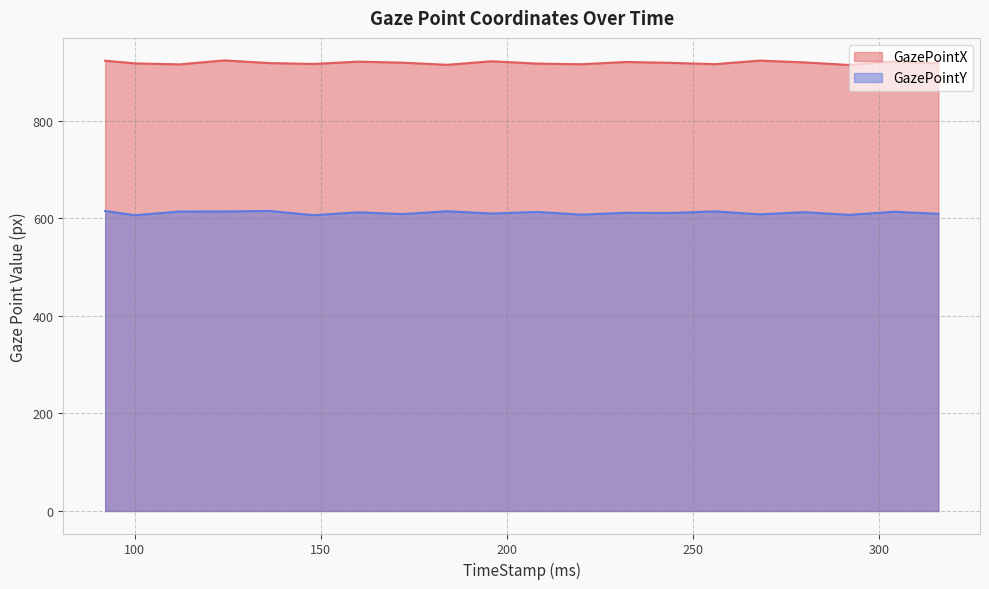

At which label is GazePointX closest to 919?

244